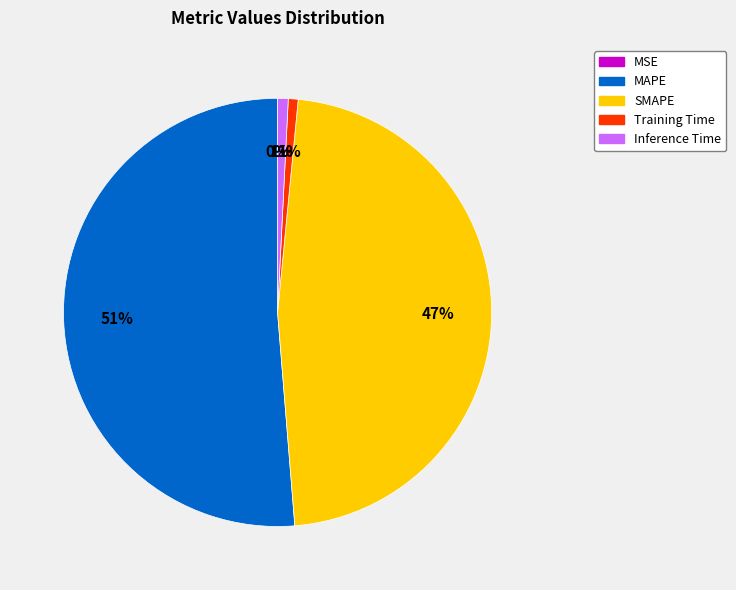

Combined, do SMAPE and MAPE account for over 50%?

Yes